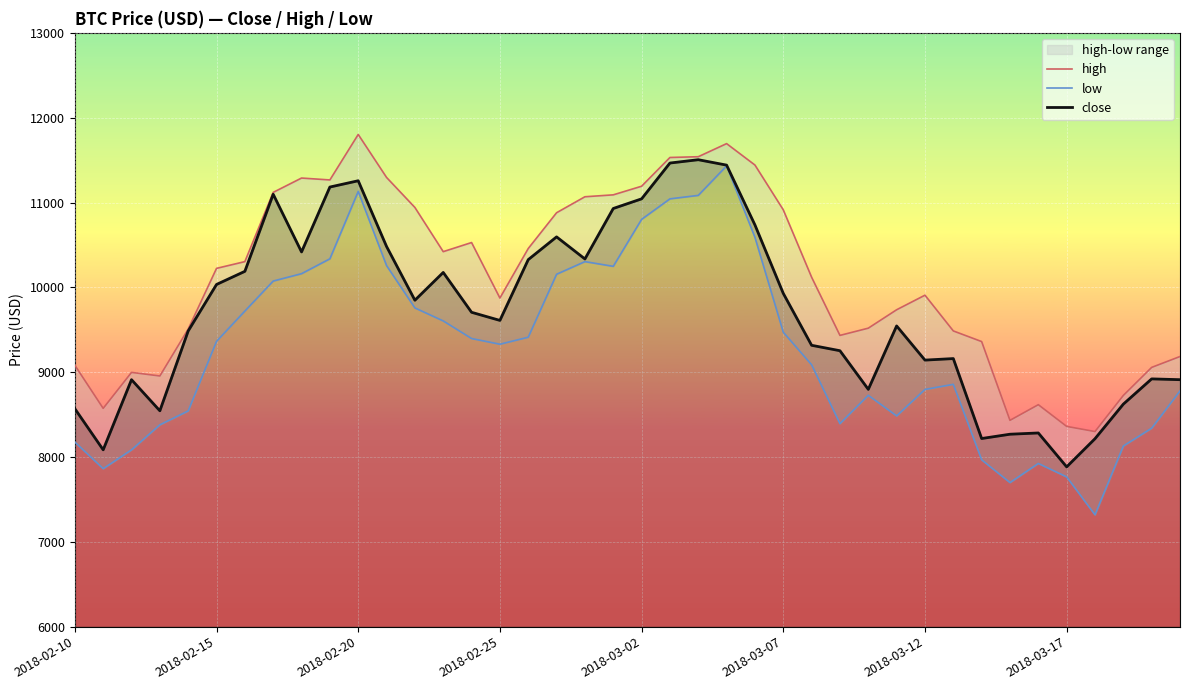

What is the highest value of the close series?

11504.4